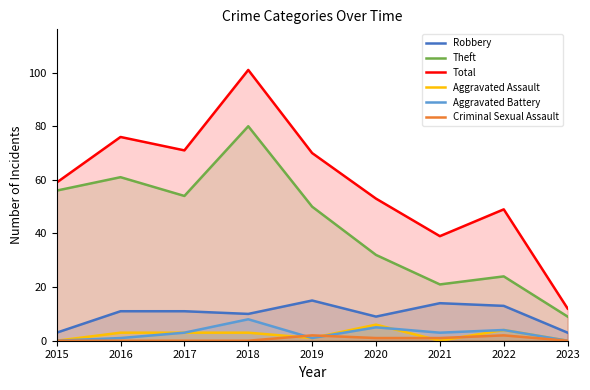

What is the maximum value shown in the chart?

101